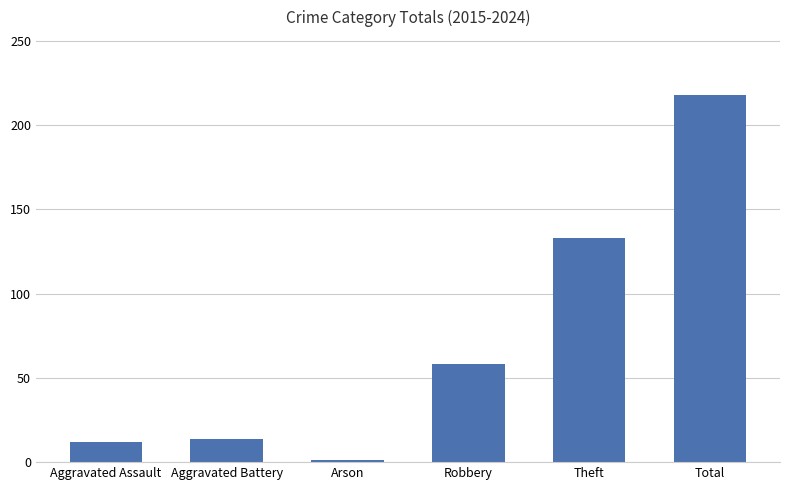

Reading left to right, list all the values displayed in this chart.

Aggravated Assault=12	Aggravated Battery=14	Arson=1	Robbery=58	Theft=133	Total=218